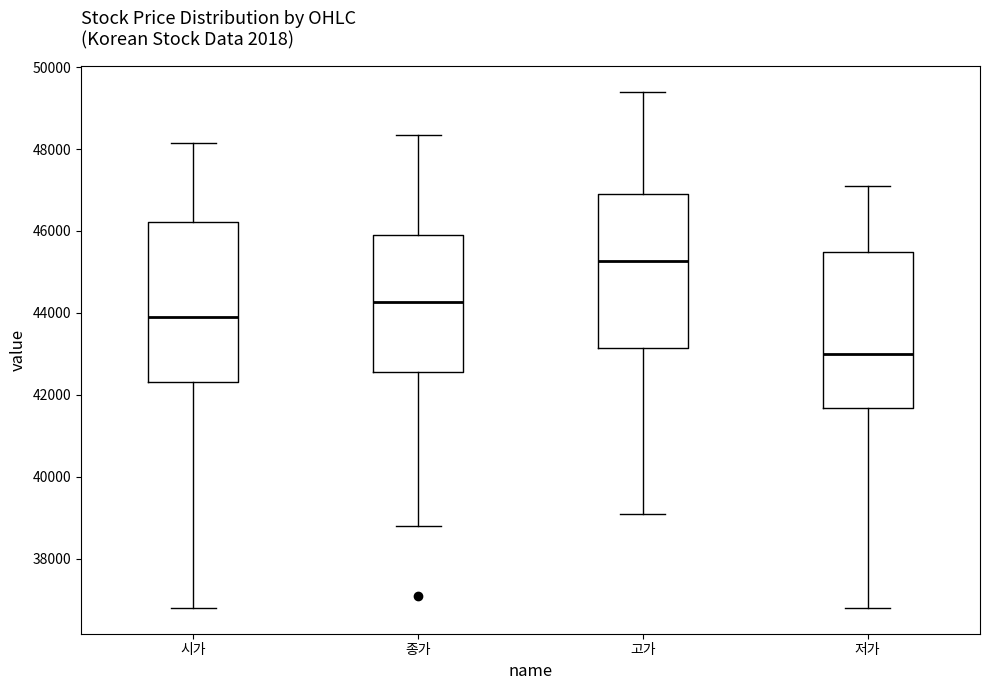

Which box has the lowest median line?

저가